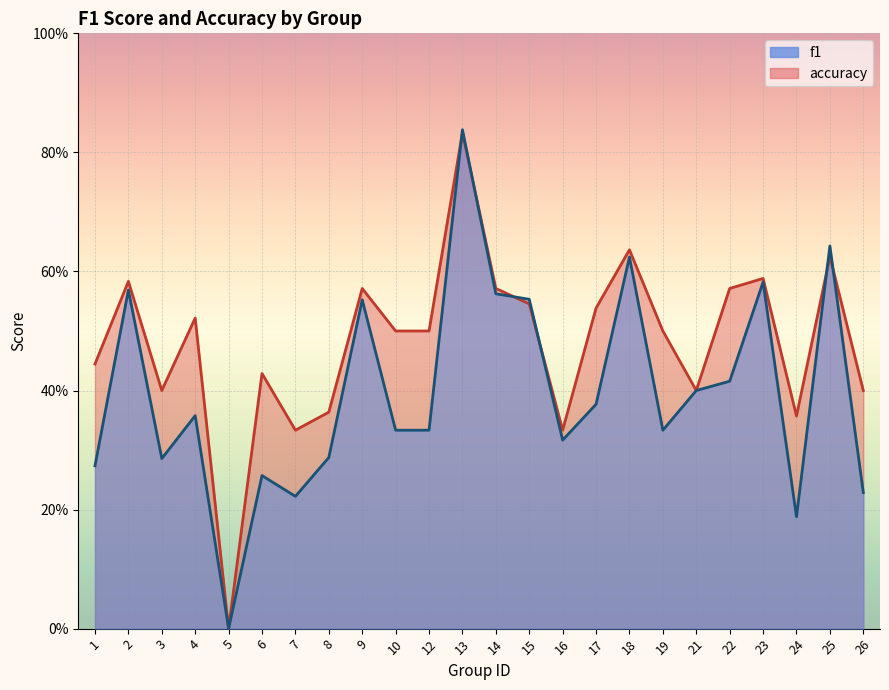

How many f1 values are between 0 and 1?

24